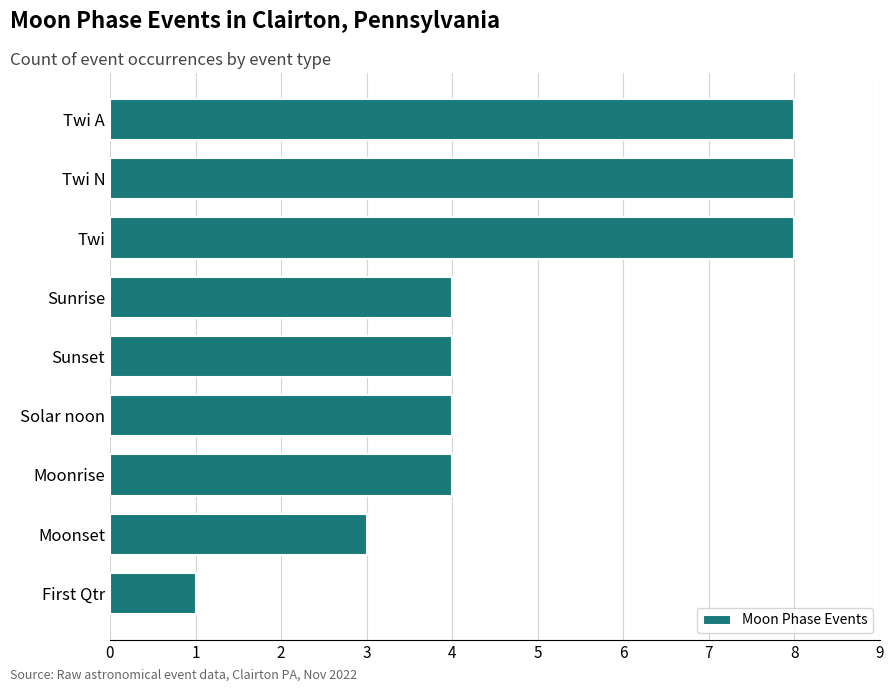

Does the chart contain any negative values?

No